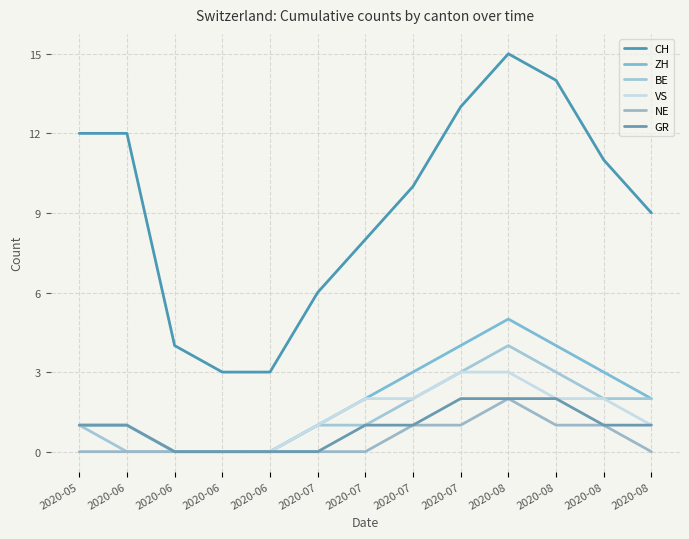

Does the chart have visible grid lines?

Yes